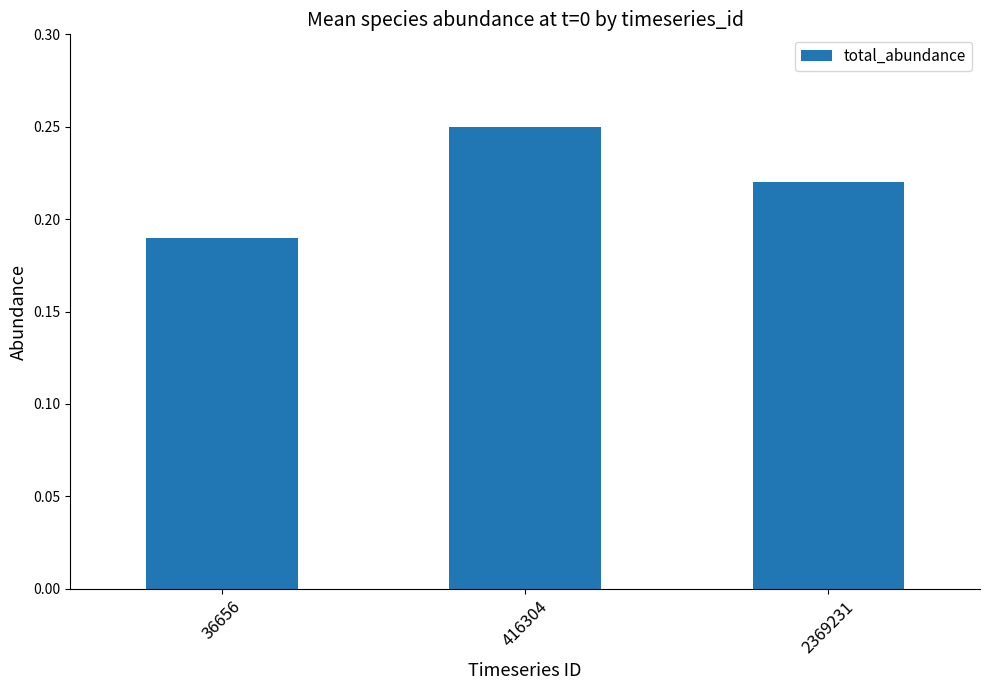

At which label is the value closest to 0?

36656